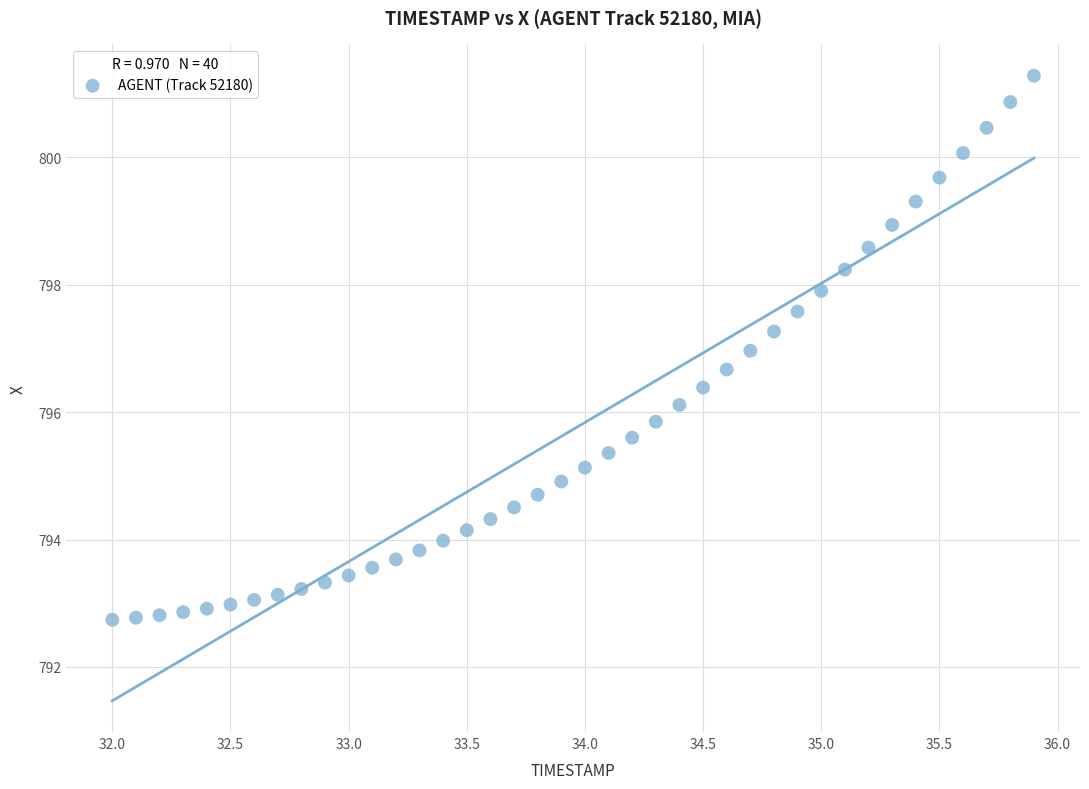

What is the range of X values (max minus min)?

3.9